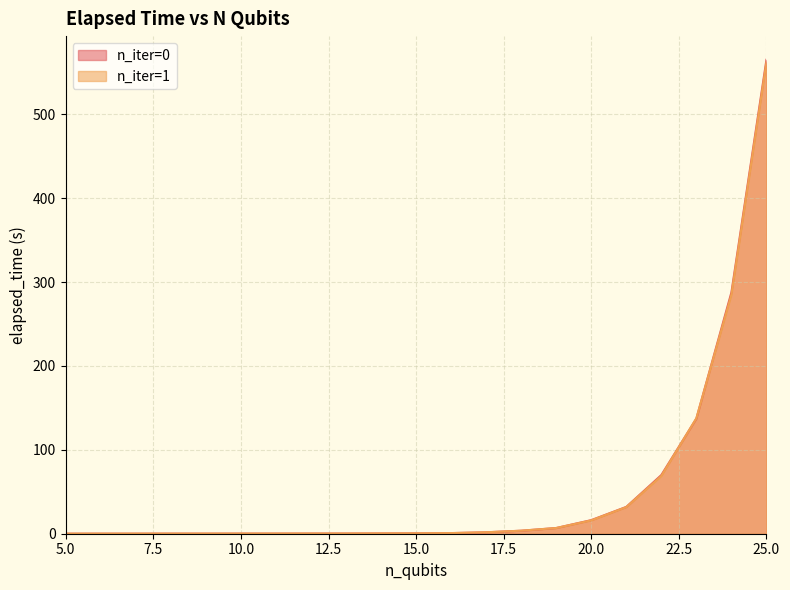

True or false: n_iter=1 has more than 0 interior local peaks.

False